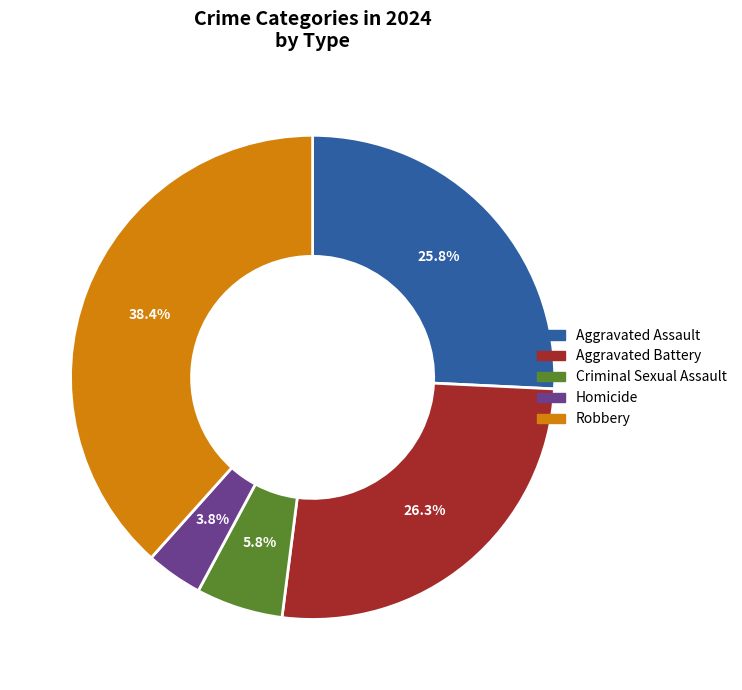

To the nearest percent, what is the difference between the largest and smallest slice percentages?

35%